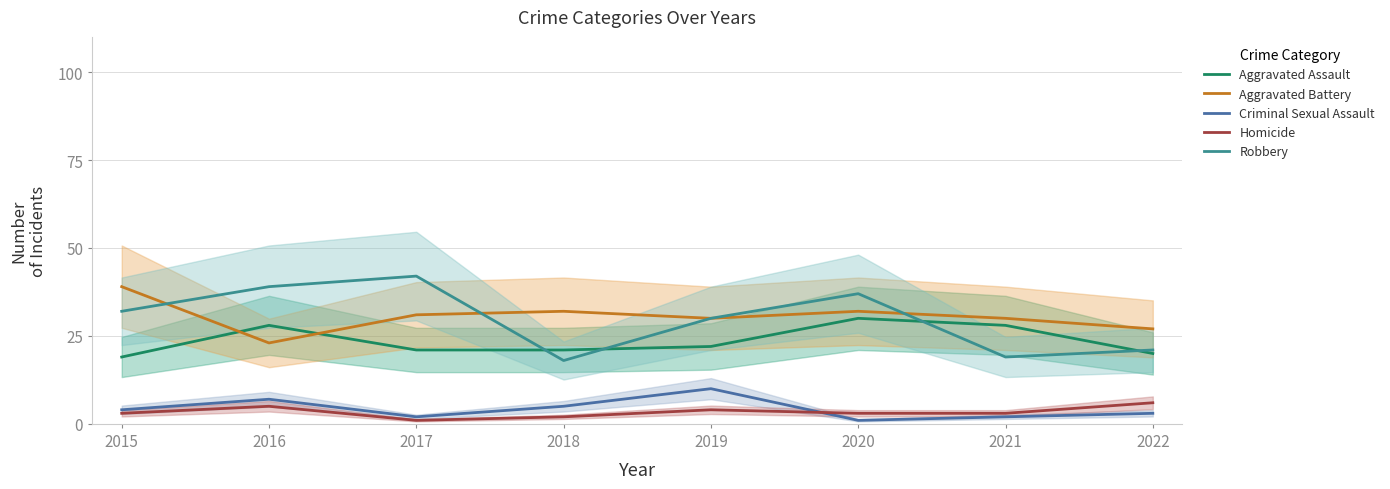

Reading left to right, list all the values displayed in this chart.

Aggravated Assault: 19	28	21	21	22	30	28	20
Aggravated Battery: 39	23	31	32	30	32	30	27
Criminal Sexual Assault: 4	7	2	5	10	1	2	3
Homicide: 3	5	1	2	4	3	3	6
Robbery: 32	39	42	18	30	37	19	21